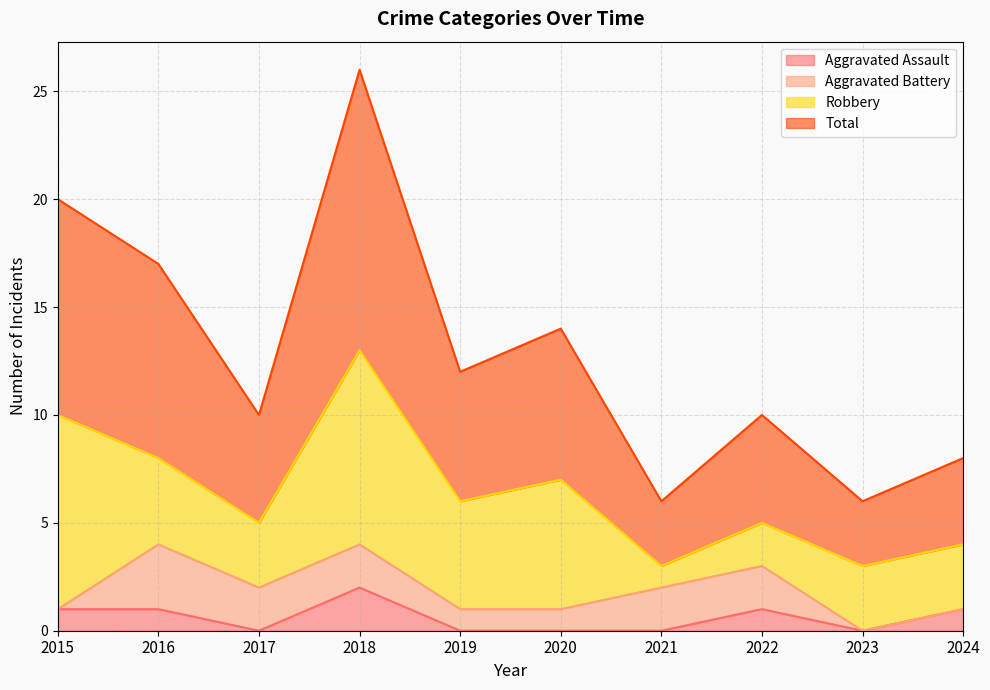

How many lines are shown in the chart?

4